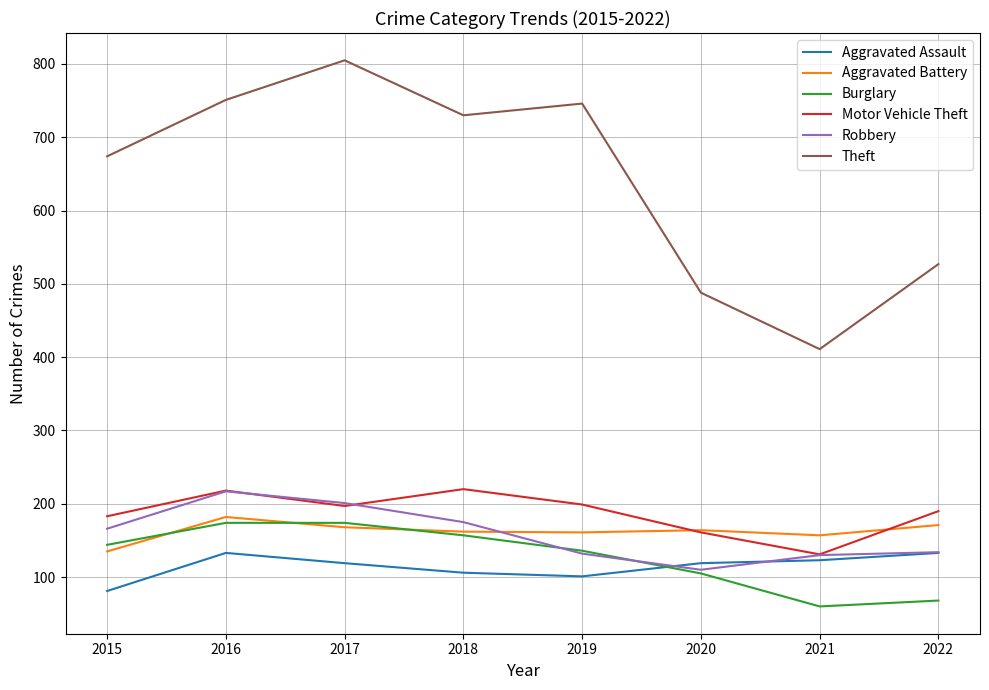

Which category has the highest value across all series?

2017